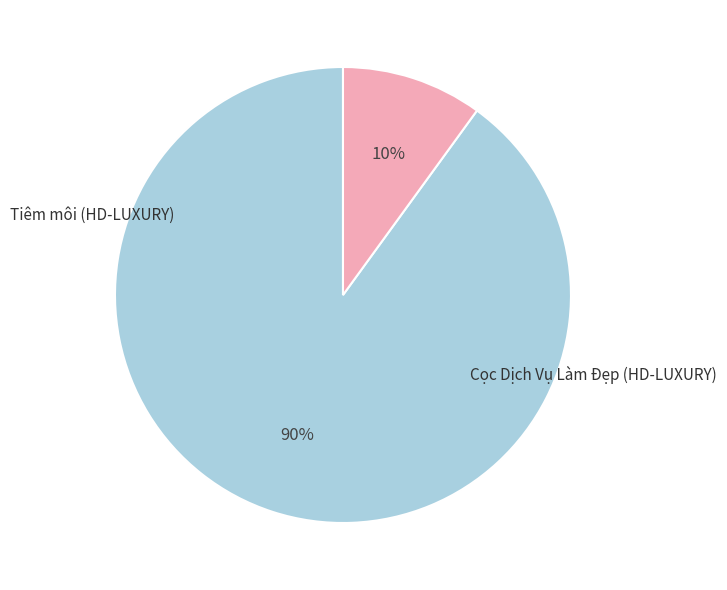

Is there any slice that represents more than half of the pie?

Yes